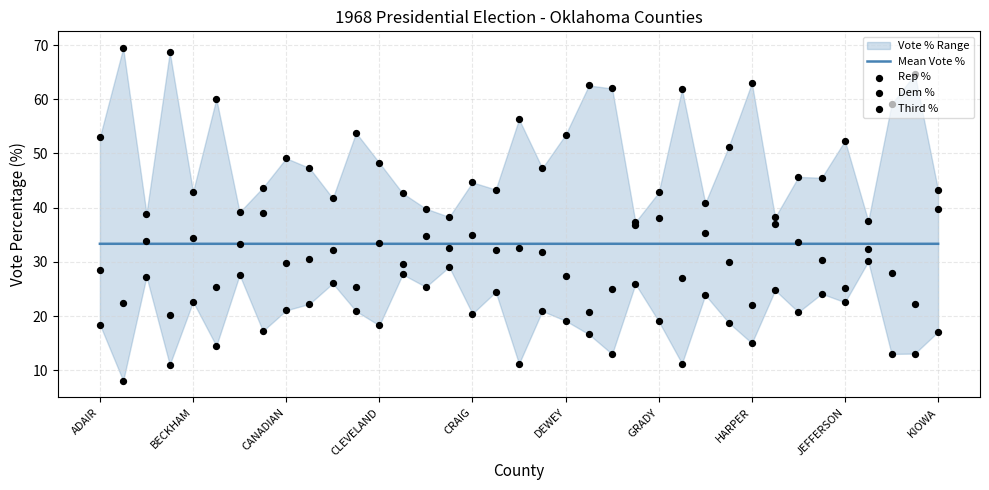

Is the value of Dem % at 27 greater than the value of Third % at 13?

Yes